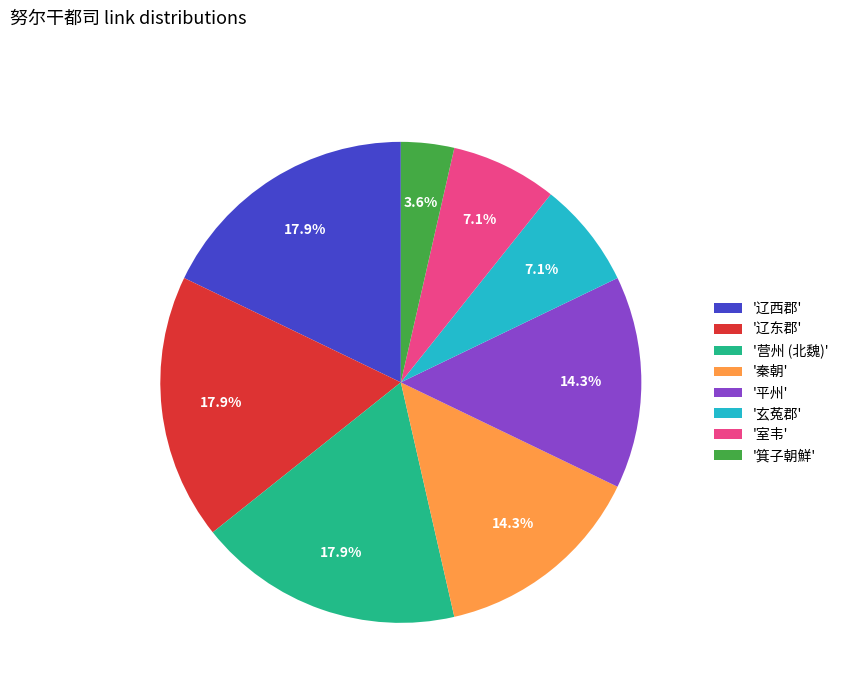

Which slice is the smallest?

'箕子朝鮮'